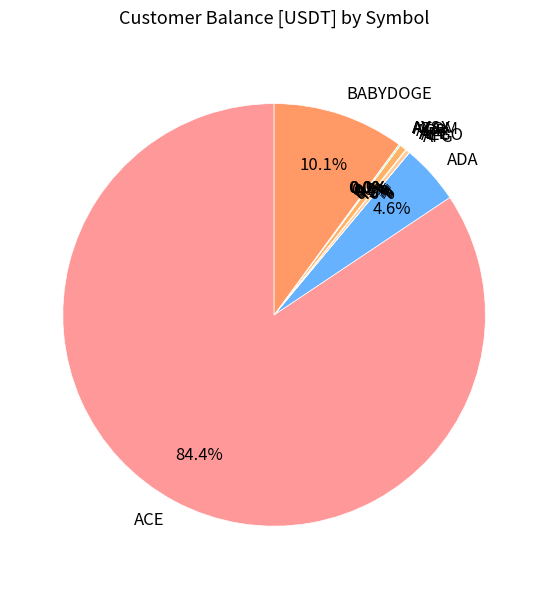

Which category has the biggest portion of the pie?

ACE